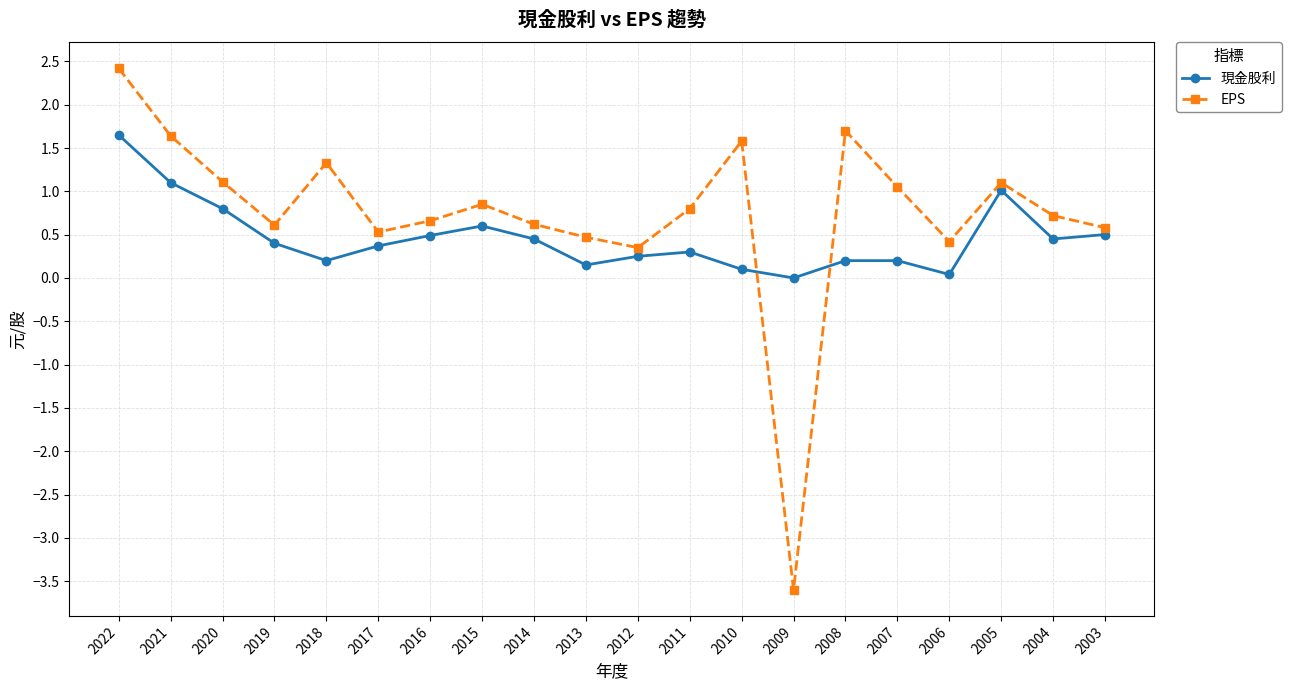

At which label does EPS reach its peak?

2022